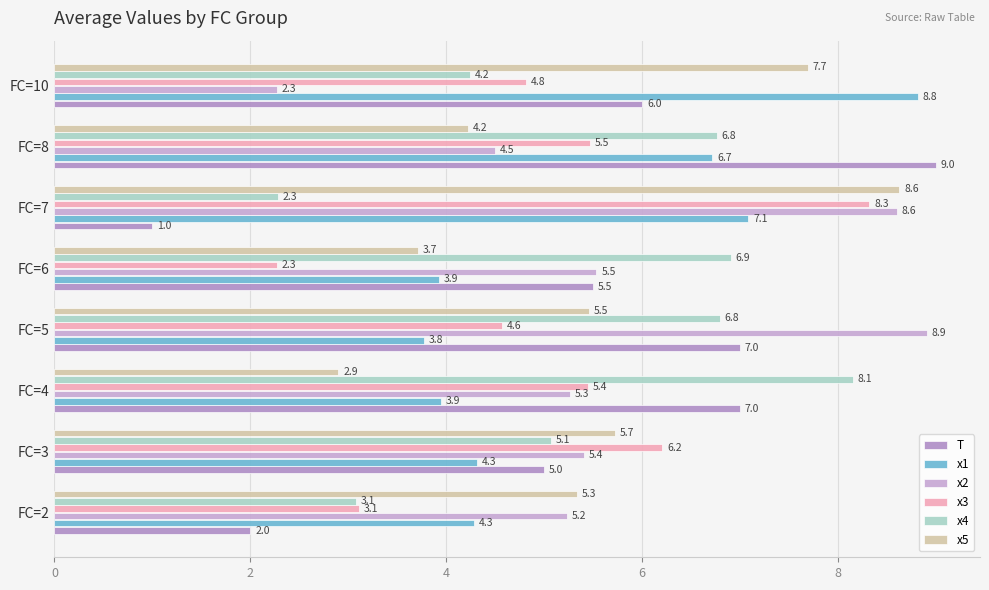

What is the minimum value shown in the chart?

1.0